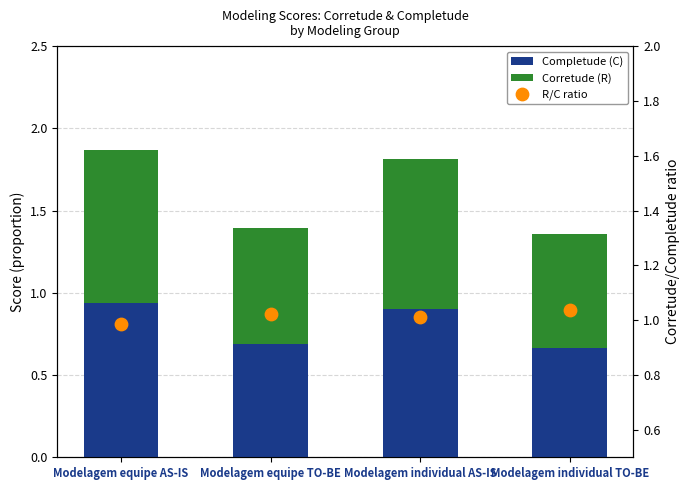

At how many categories does at least one series exceed 0?

4